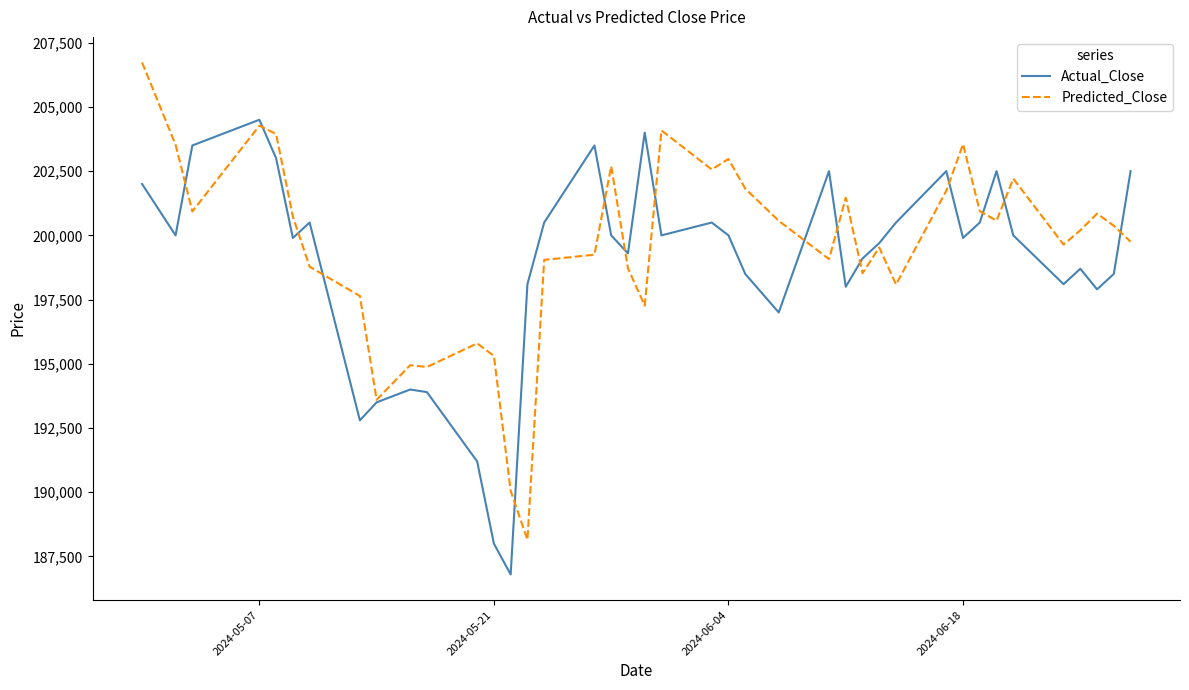

What is the lowest value of the Predicted_Close series?

188151.2